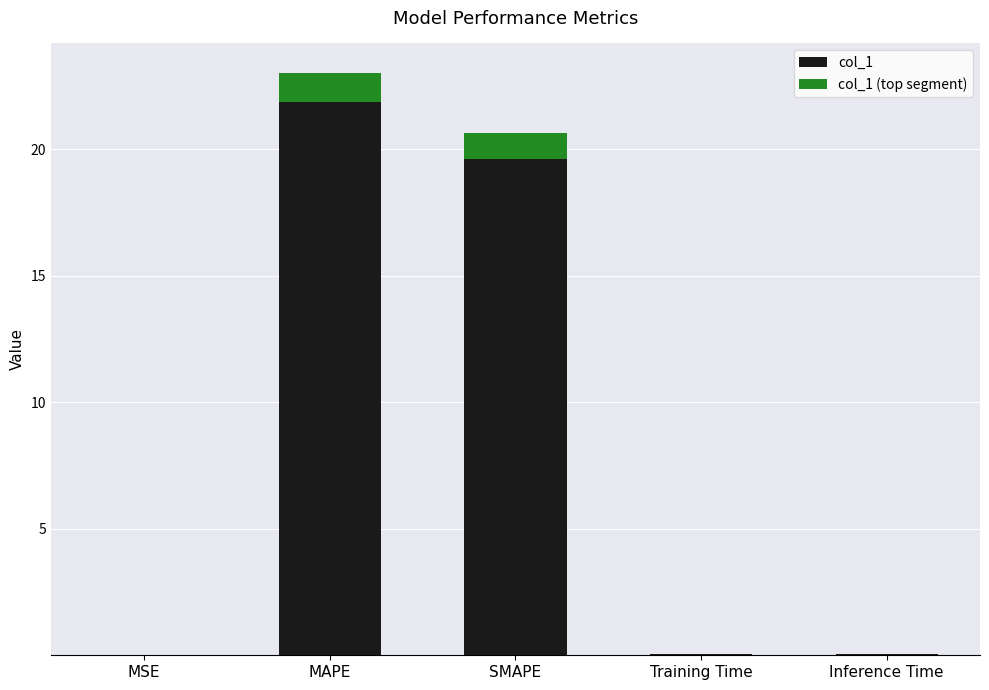

What is the sum of all col_1 values?

41.6